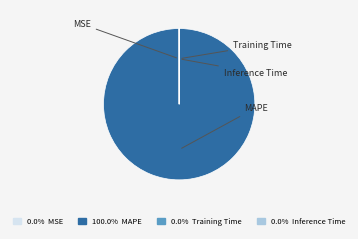

Which slice is the largest?

MAPE